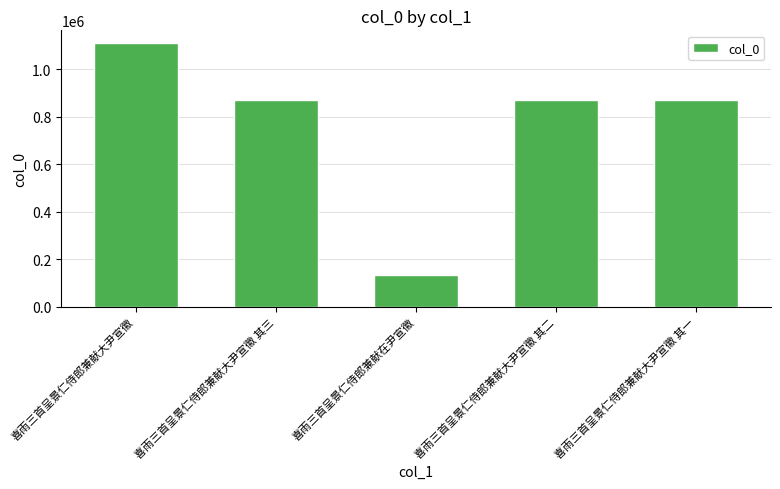

What is the sum of all values?

3851701